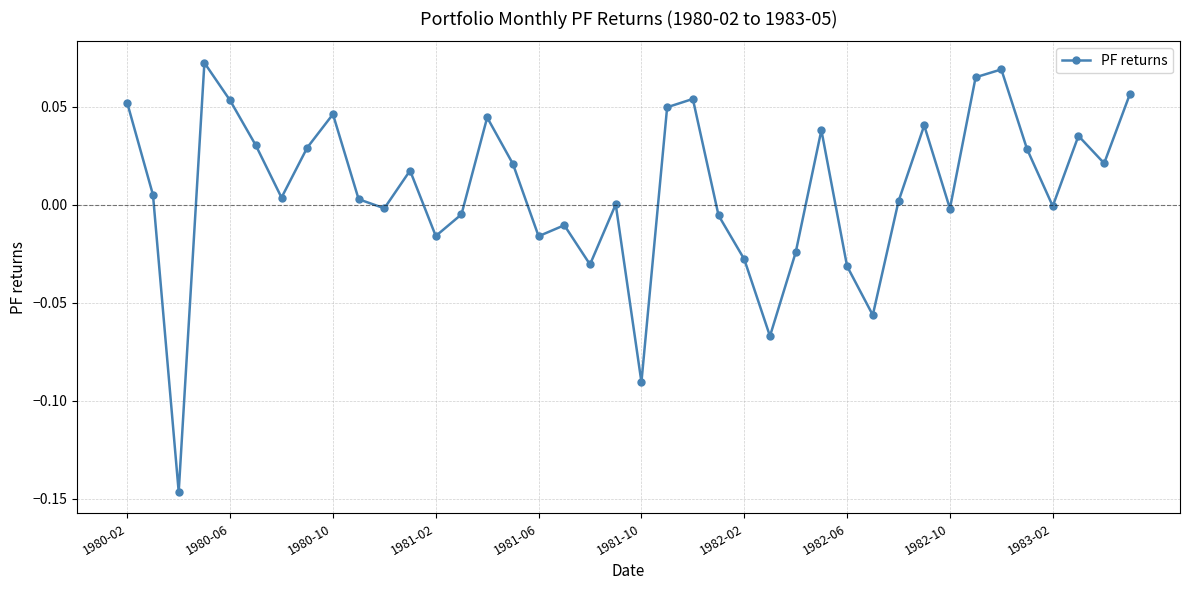

Is this an area chart (filled region under the line)?

No